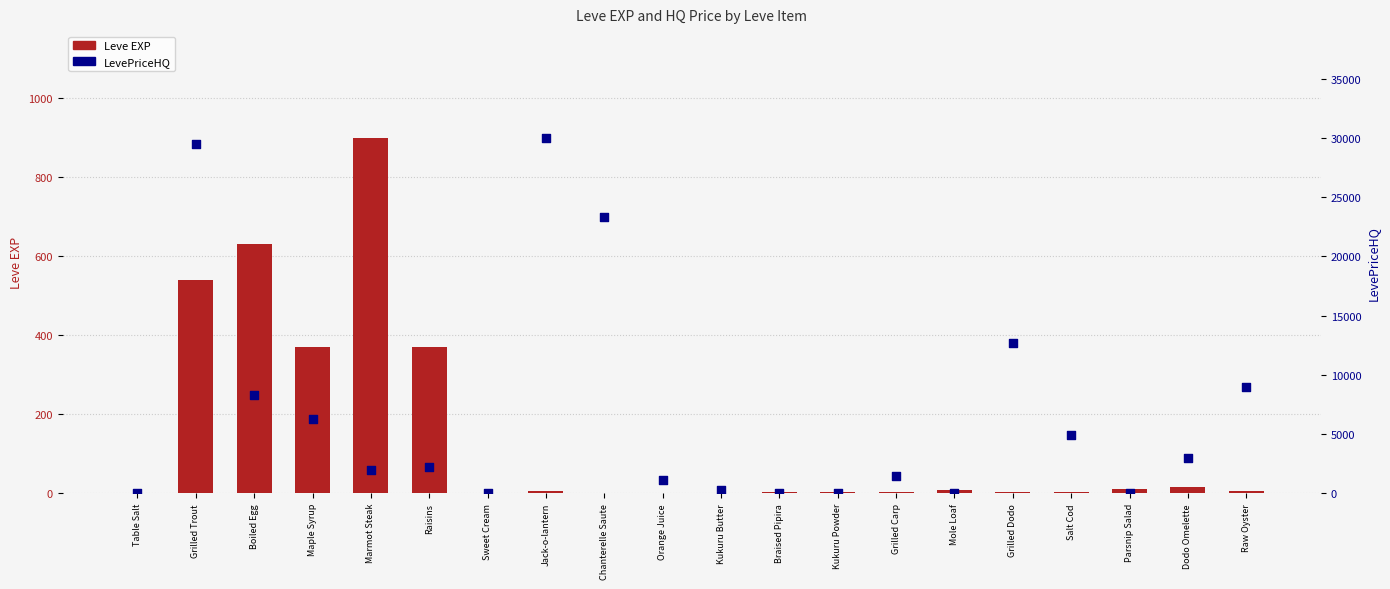

What are all the series names shown in the legend?

Leve EXP, LevePriceHQ